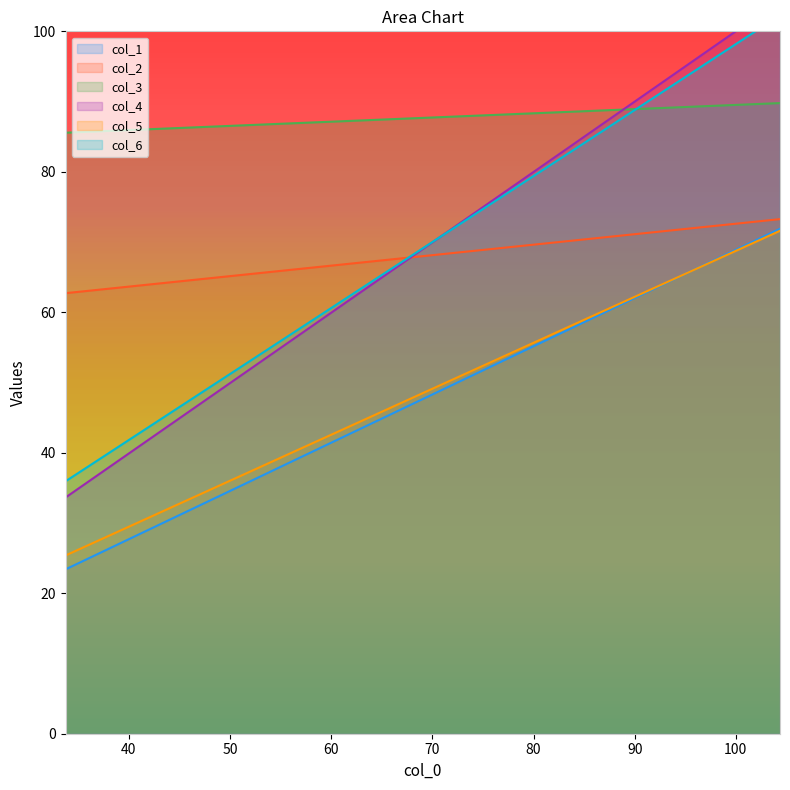

True or false: col_3 and col_2 intersect in this chart.

False